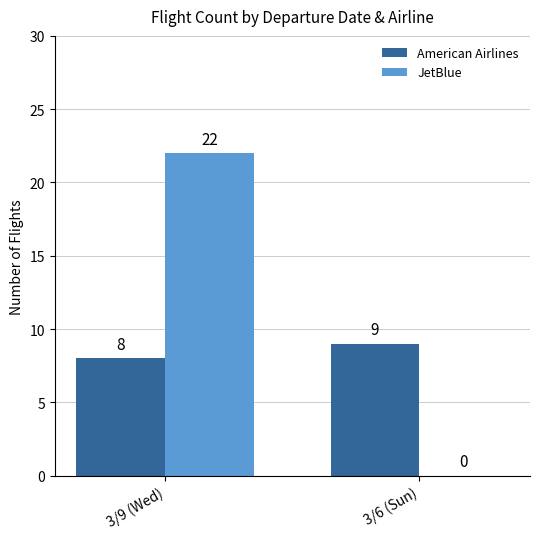

Count the number of data series in this chart.

2